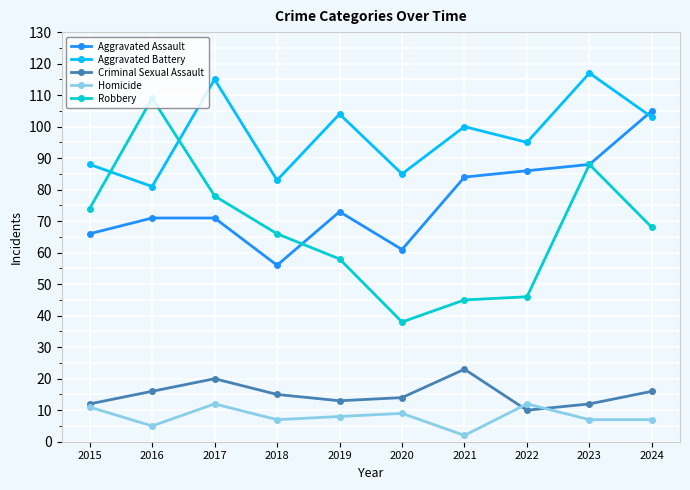

What is the difference between the highest and lowest values at 2015?

77